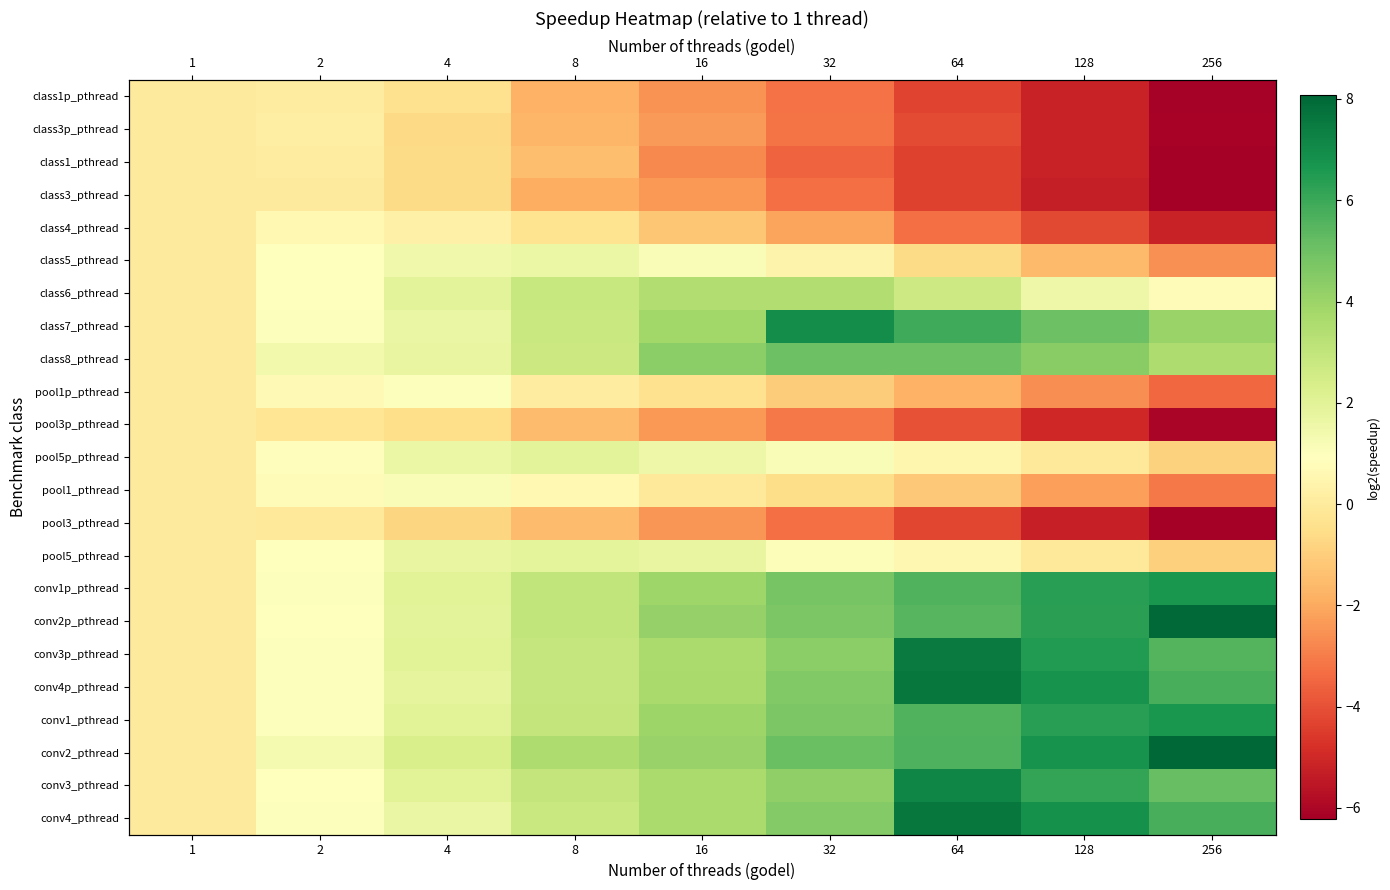

How many series are shown in this chart?

23